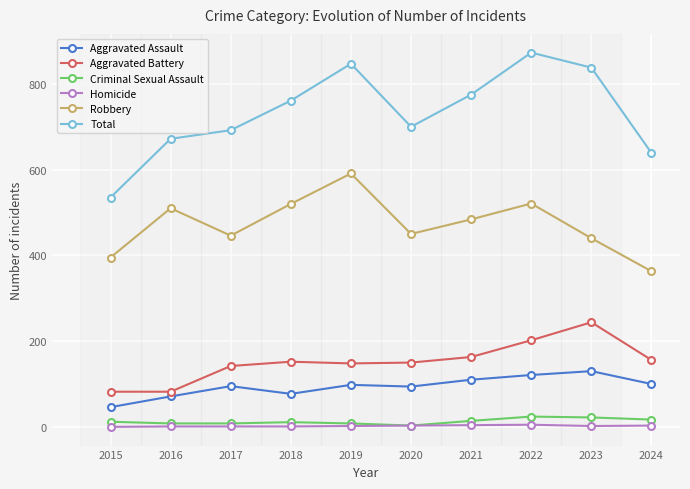

Between 2015 and 2019, which series saw the biggest shift?

Total